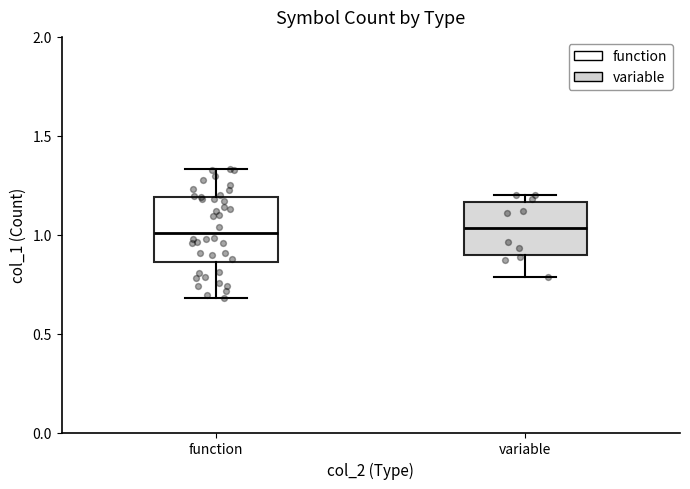

Comparing the boxes themselves (not the whiskers), which one is the tallest?

function